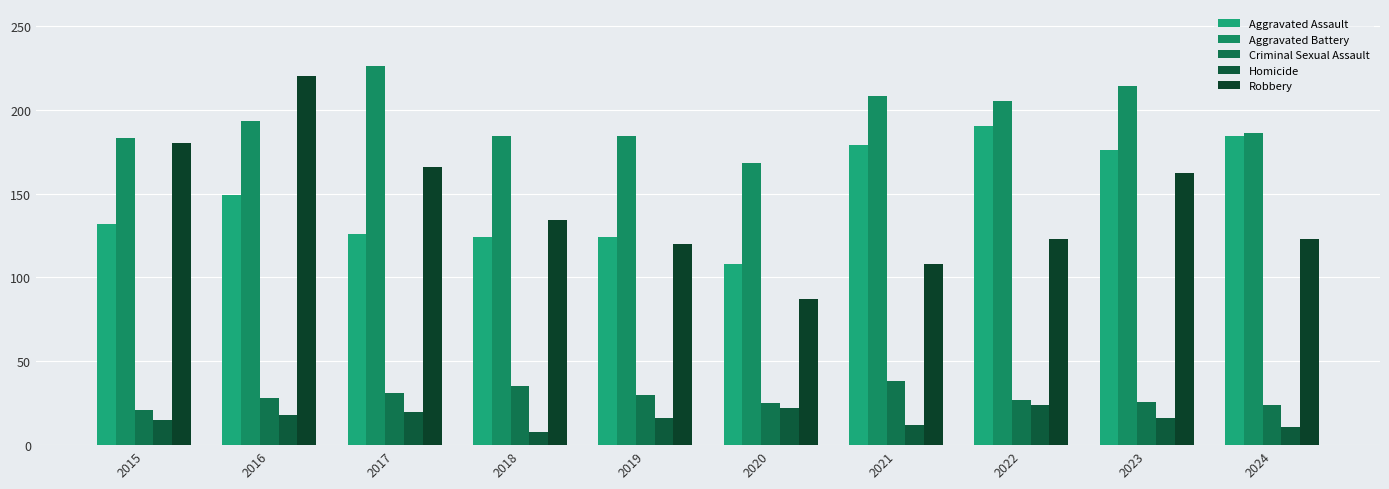

Where does the Criminal Sexual Assault series first go above 28?

2017